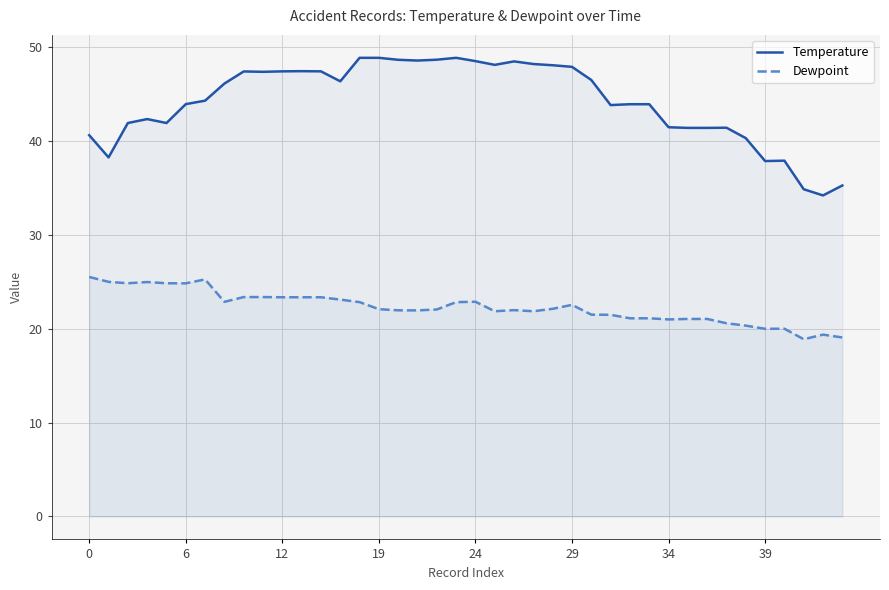

What is the difference between the second highest and second lowest values in the Dewpoint series?

6.2